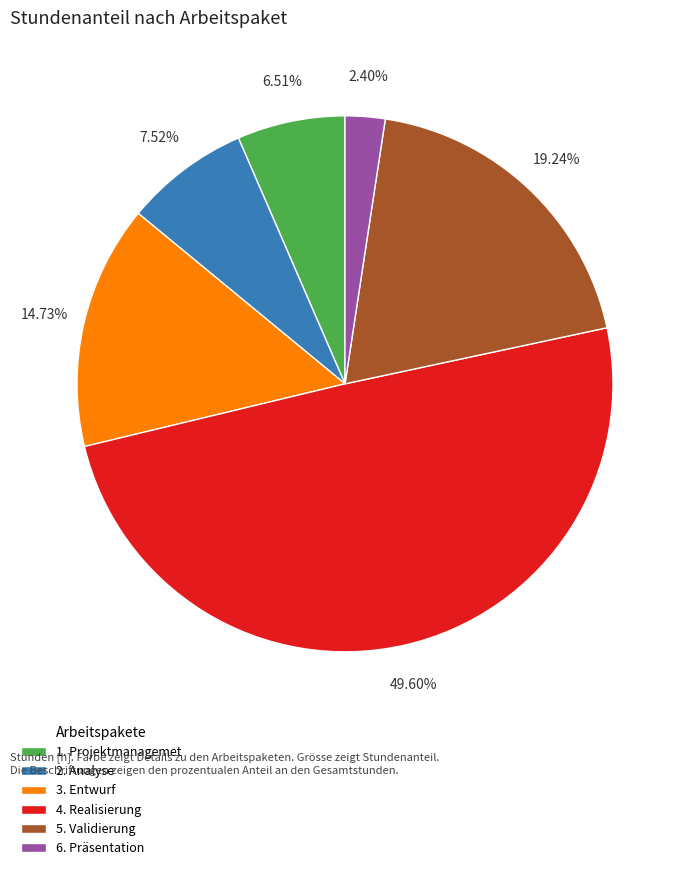

To the nearest percent, what is the difference between the 3. Entwurf and 1. Projektmanagemet slice percentages?

8%